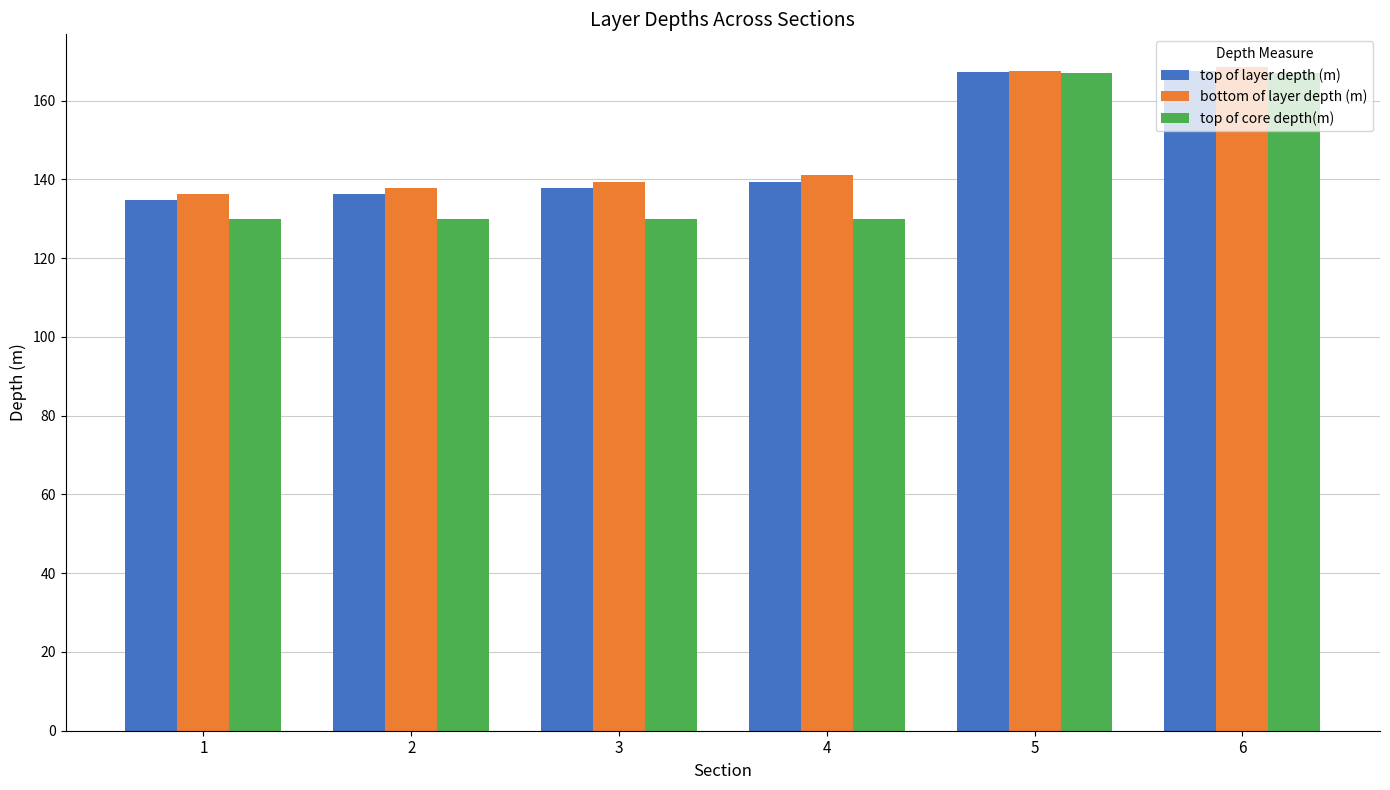

The top of layer depth (m) series shows 241.8 at 3. True or false?

False